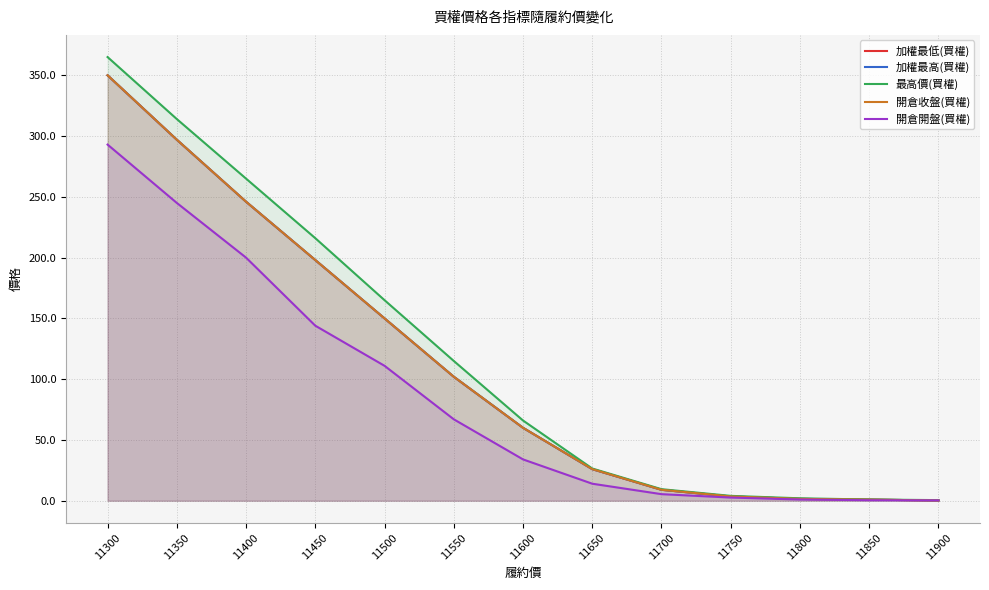

What is the lowest value of the 加權最低(買權) series?

0.2